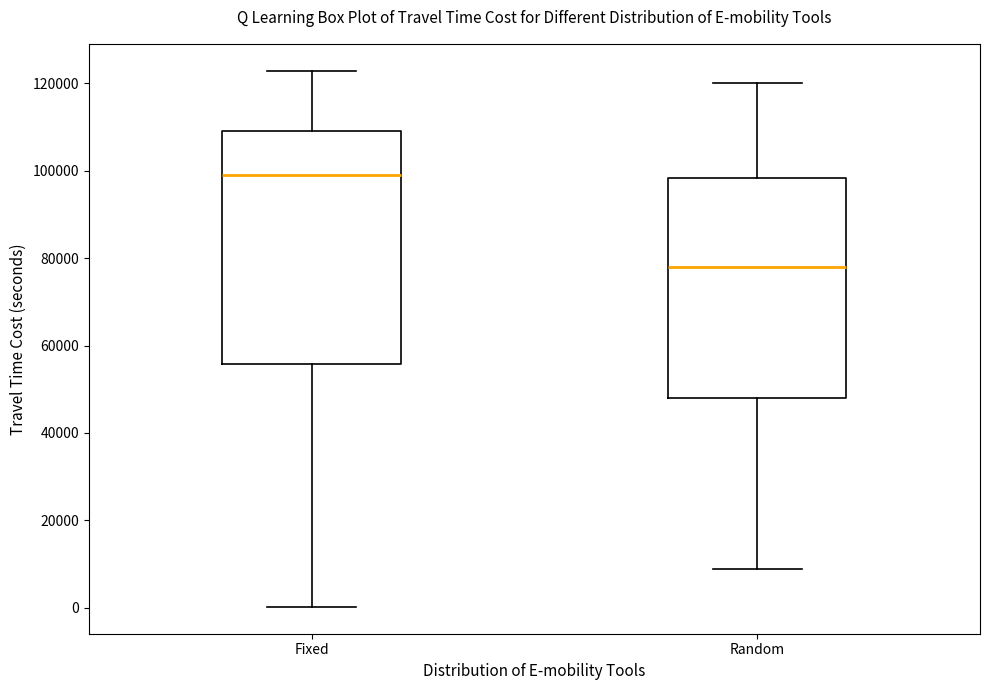

Reading left to right, read every box against the y-axis: the position of its median line, the range the box covers, and the ends of its whiskers. The values are not printed on the chart, so give them approximately, as read against the axis.

Fixed: median 98000, box 56000 to 110000, whiskers 0 to 122000
Random: median 78000, box 48000 to 98000, whiskers 10000 to 120000